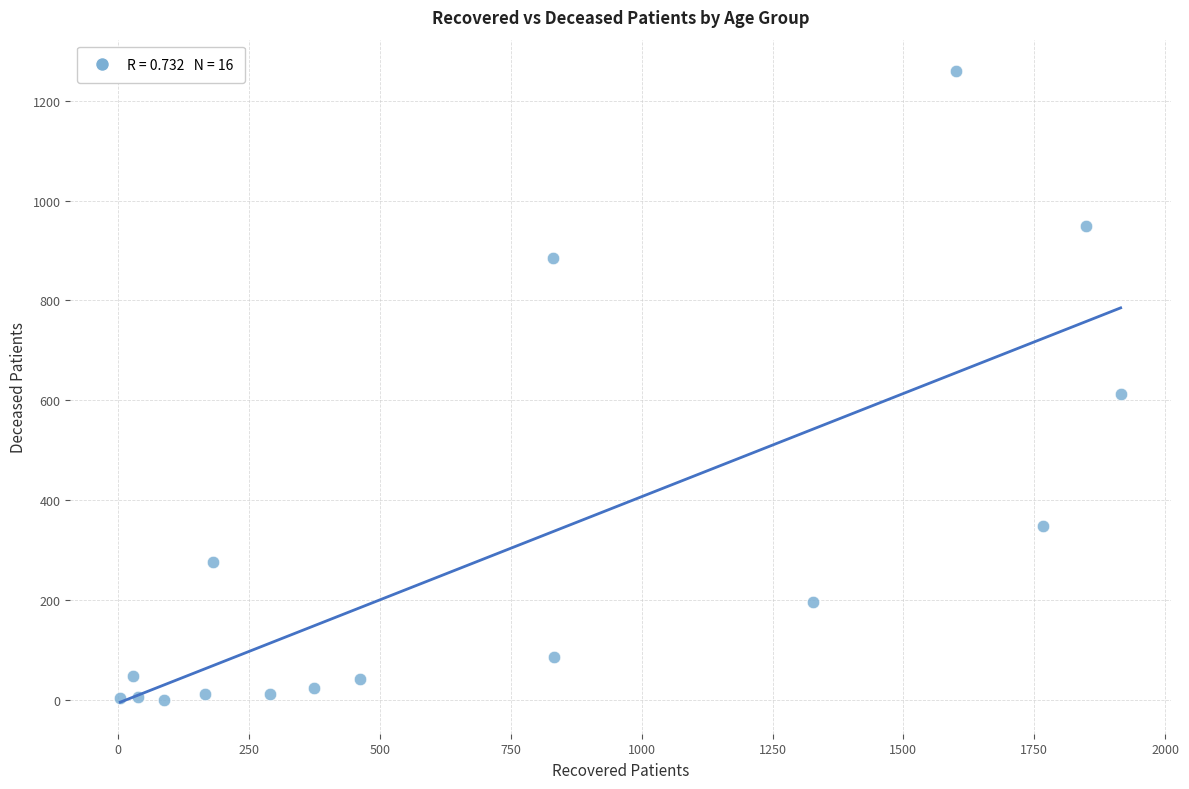

What is the range of X values (max minus min)?

1911